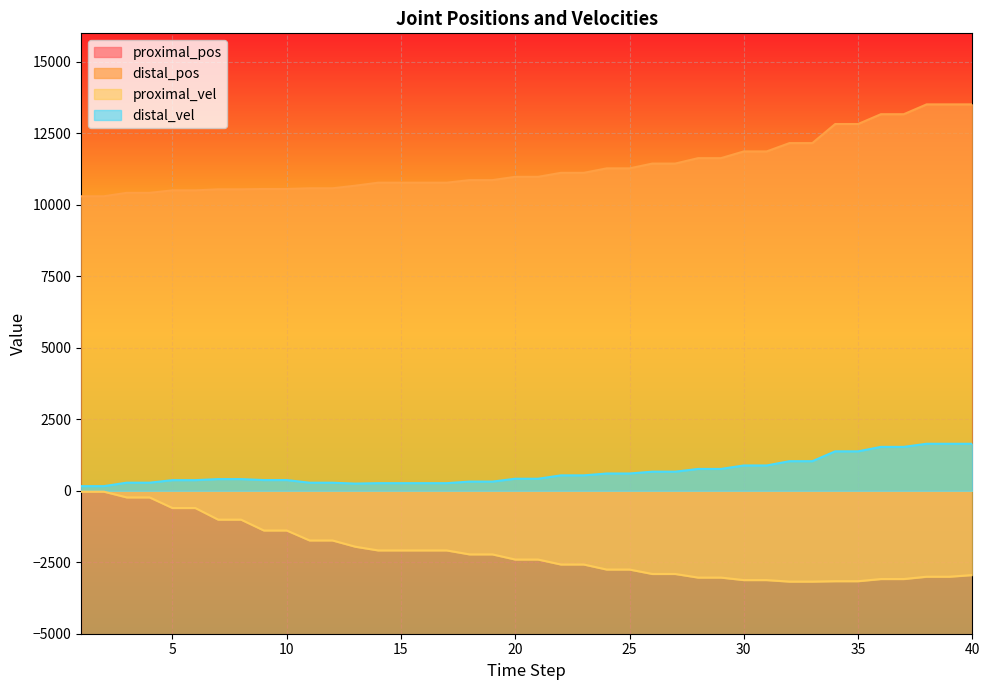

True or false: distal_vel and distal_pos cross at least once.

False